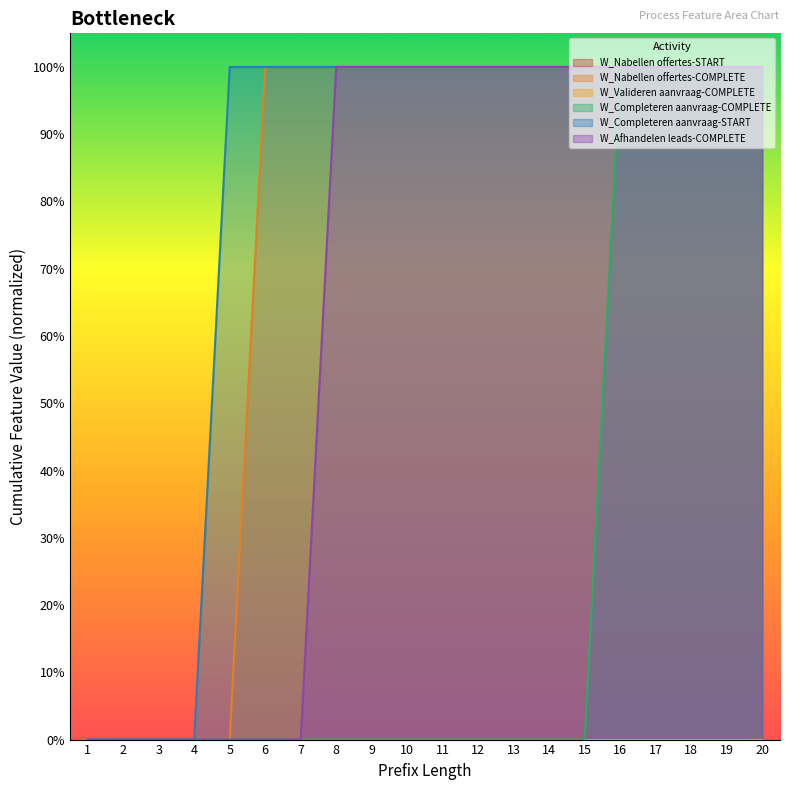

Reading left to right, list all the values displayed in this chart.

W_Nabellen offertes-COMPLETE: 0	0	0	0	0	1	1	1	1	1	1	1	1	1	1	1	1	1	1	1
W_Completeren aanvraag-COMPLETE: 0	0	0	0	0	0	0	0	0	0	0	0	0	0	0	1	1	1	1	1
W_Completeren aanvraag-START: 0	0	0	0	1	1	1	1	1	1	1	1	1	1	1	1	1	1	1	1
W_Afhandelen leads-COMPLETE: 0	0	0	0	0	0	0	1	1	1	1	1	1	1	1	1	1	1	1	1